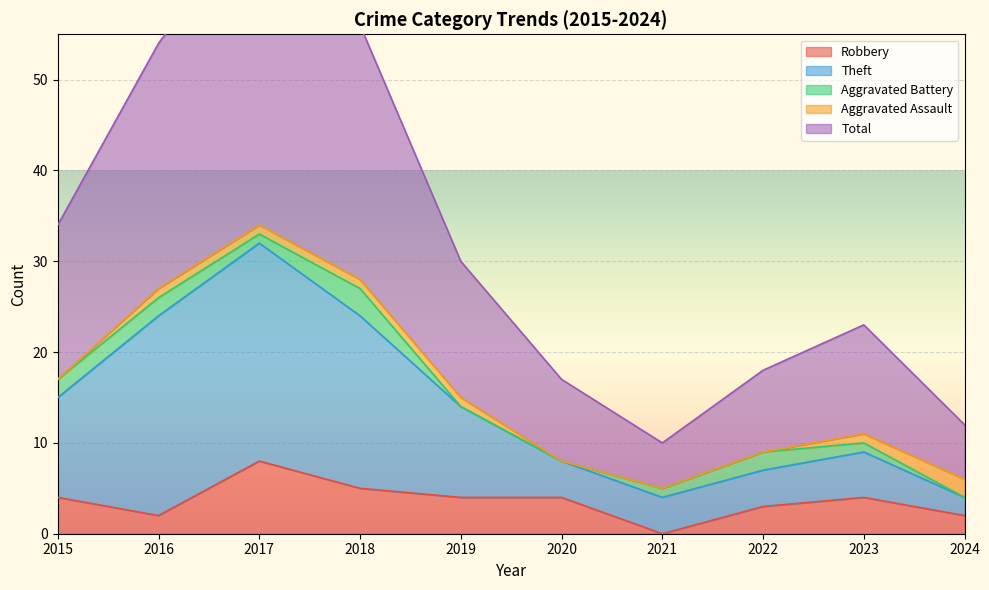

The value of Robbery at 2020 is 2. True or false?

False